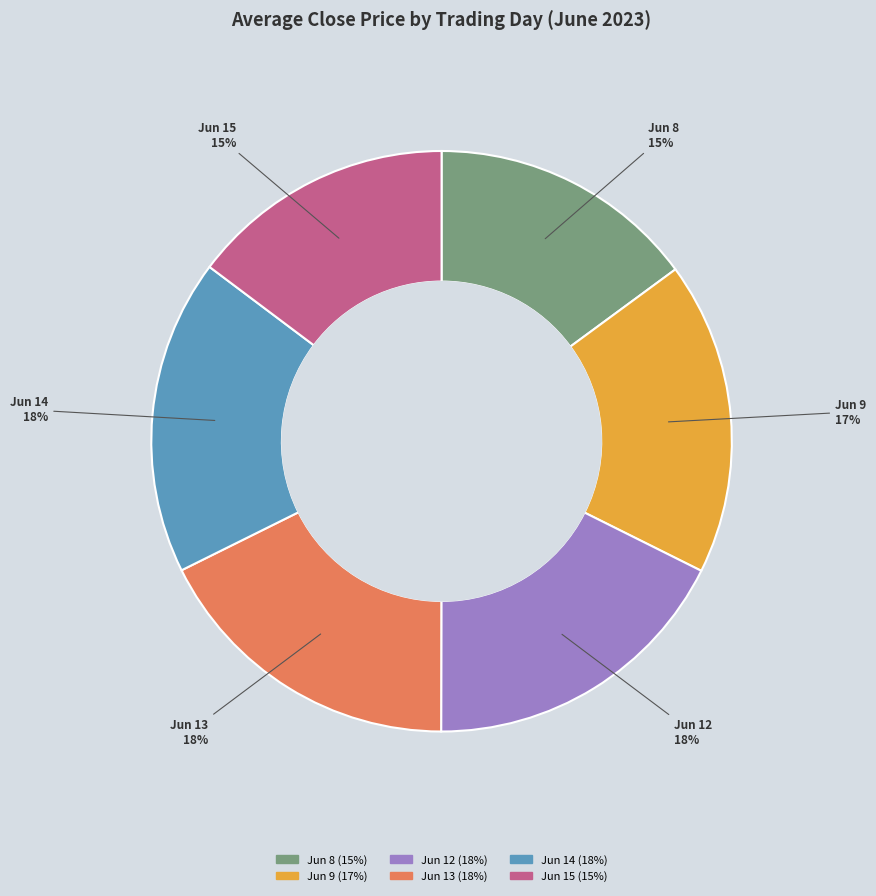

Is there any slice that represents more than half of the pie?

No